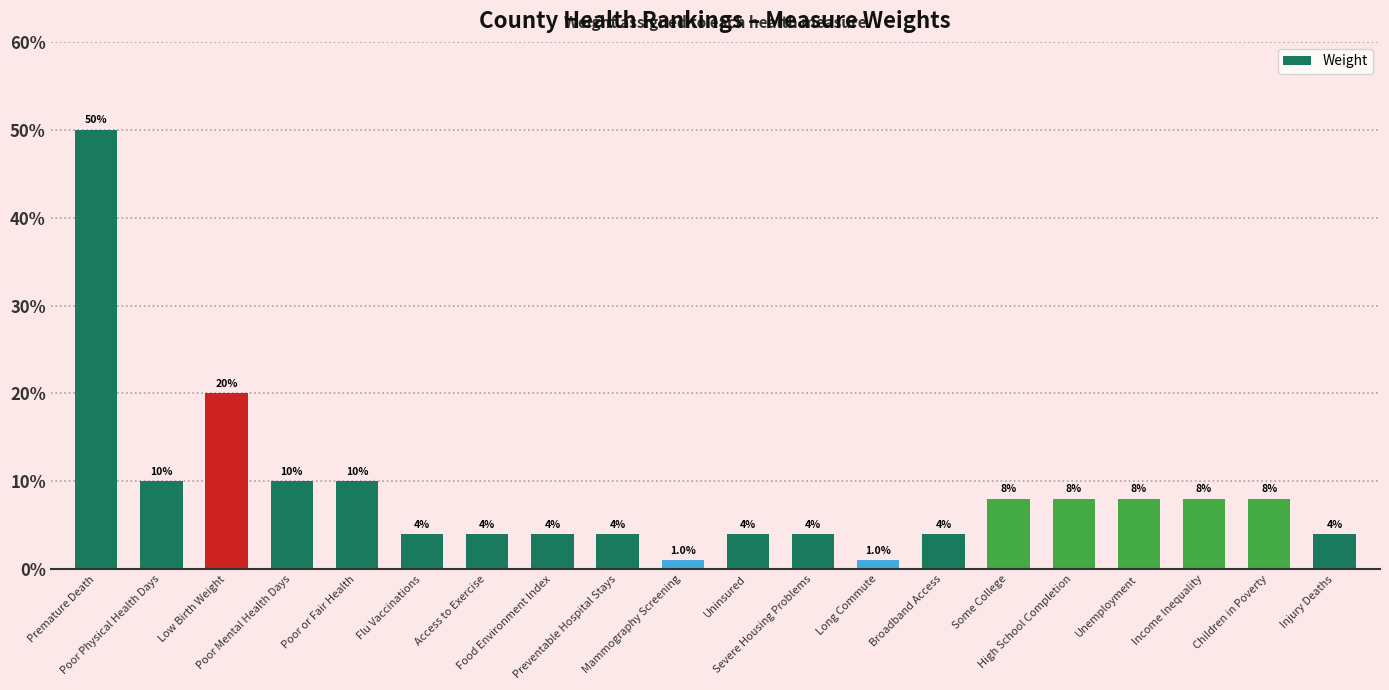

At which label is the value closest to 0?

Mammography Screening